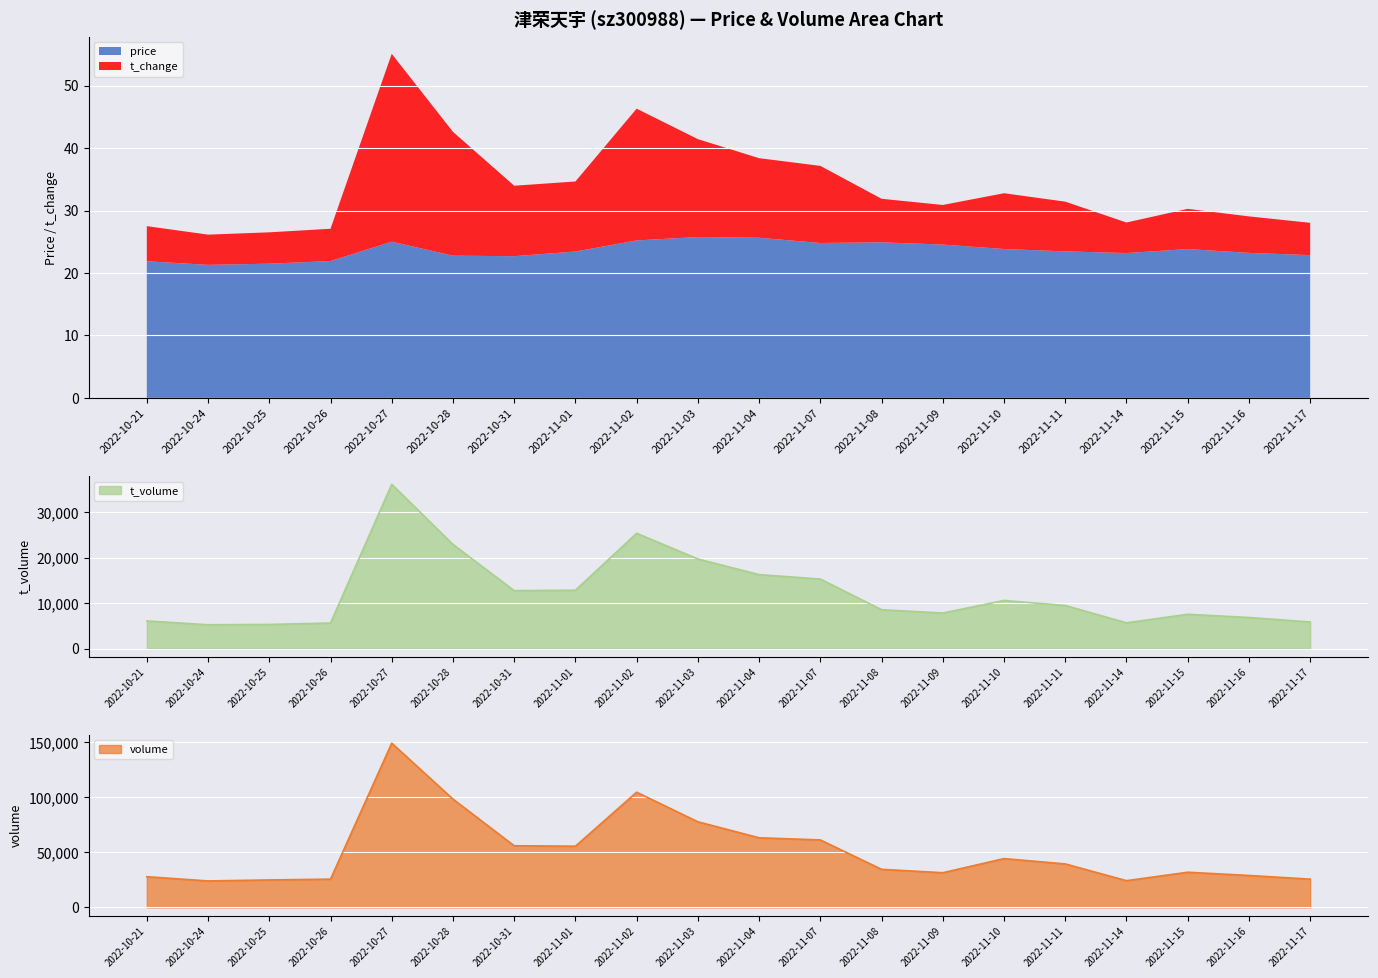

Which series has the largest total across all categories?

t_change